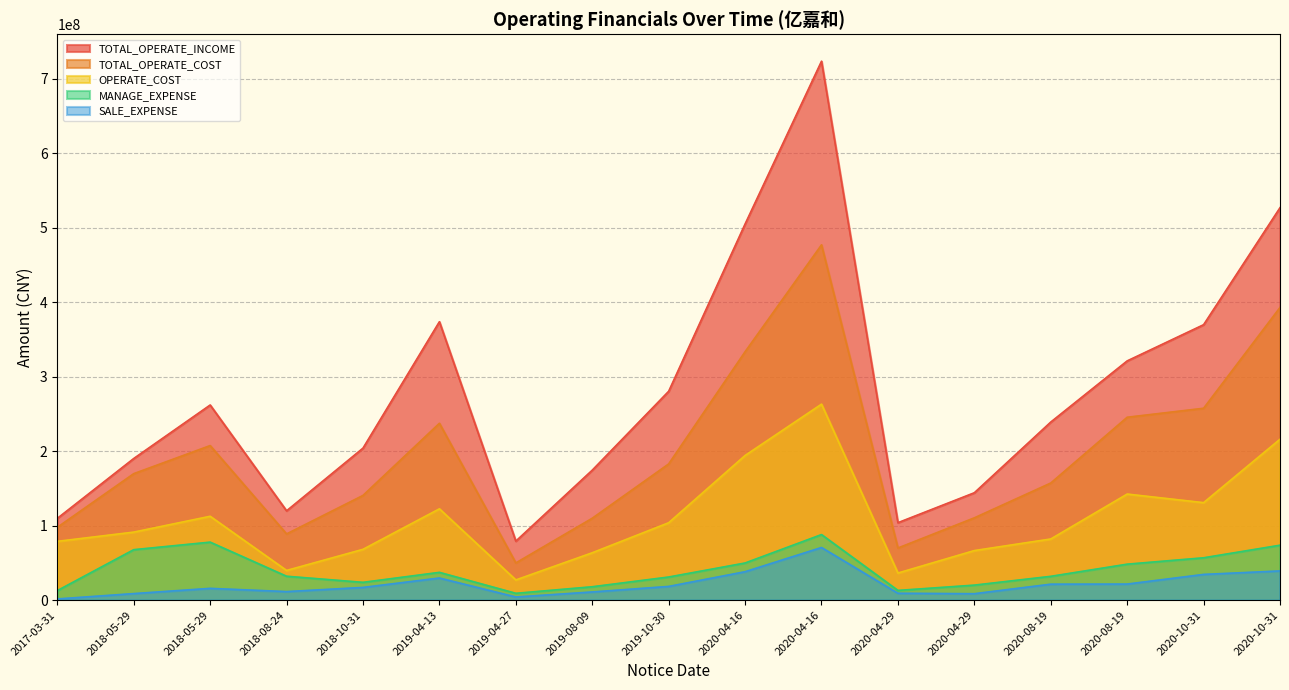

How many lines are shown in the chart?

5